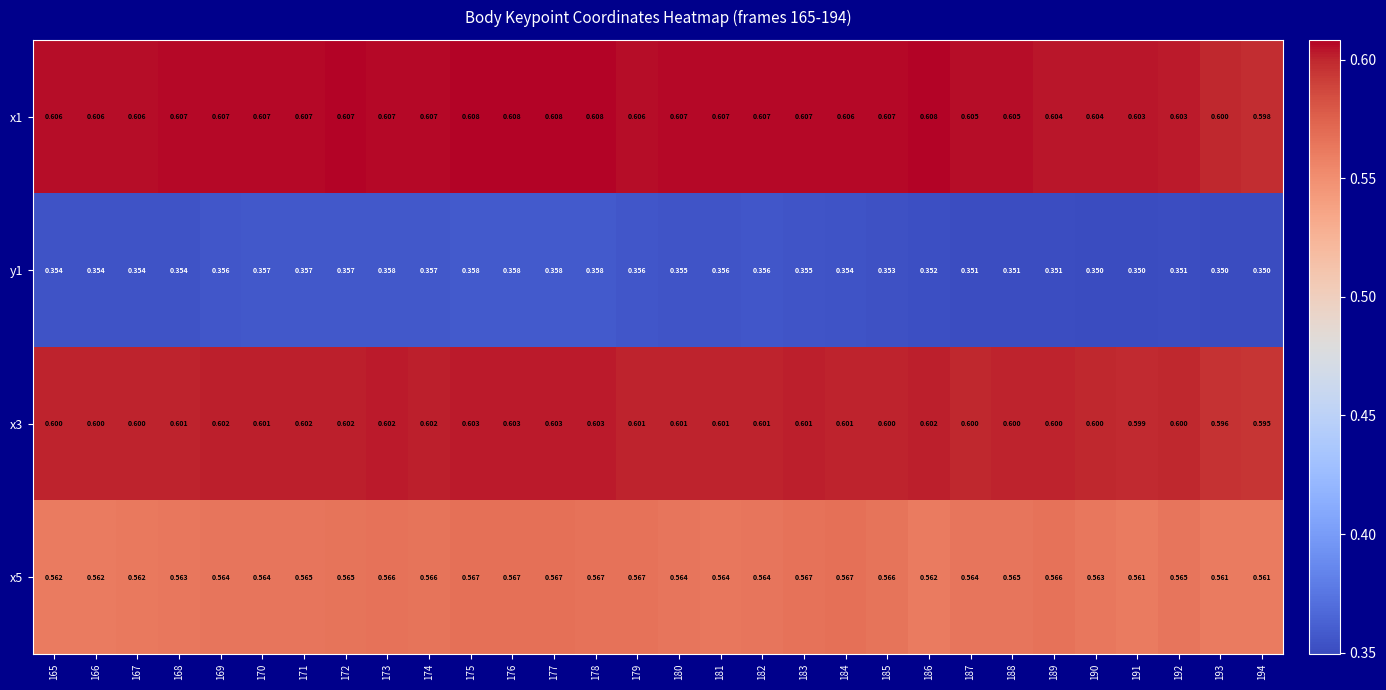

Which series has the widest spread of values?

x1